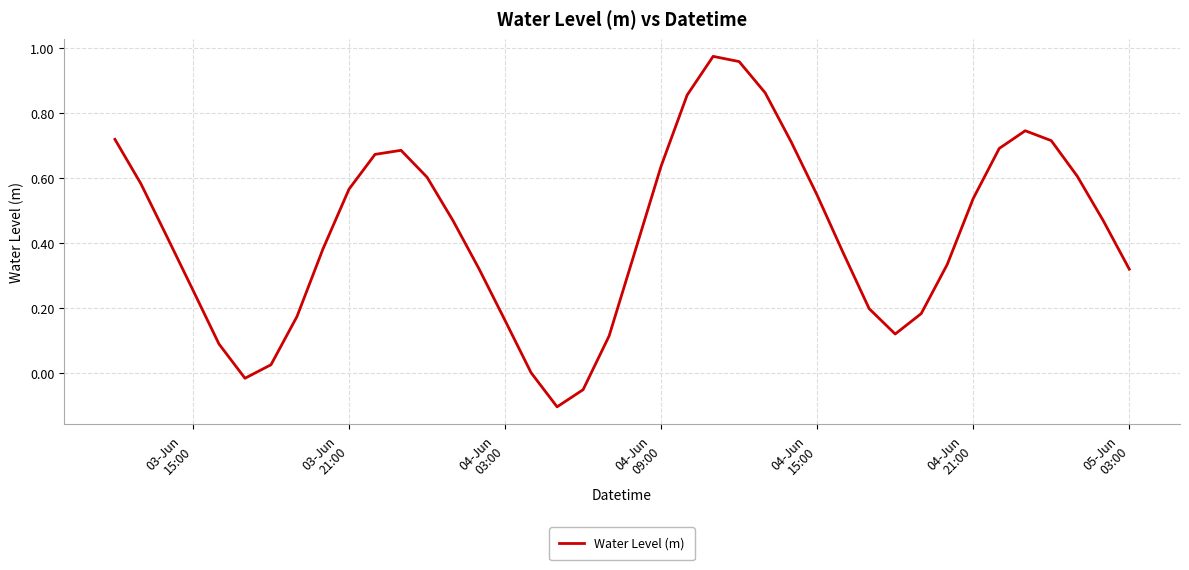

What is the difference between the maximum and minimum values?

1.1